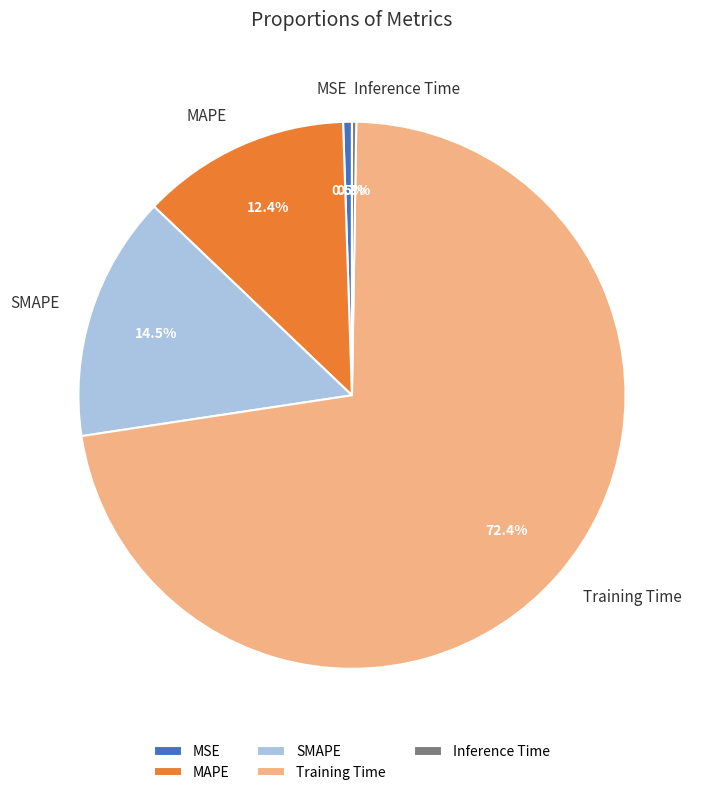

To the nearest percent, what is the difference between the largest and smallest slice percentages?

72%